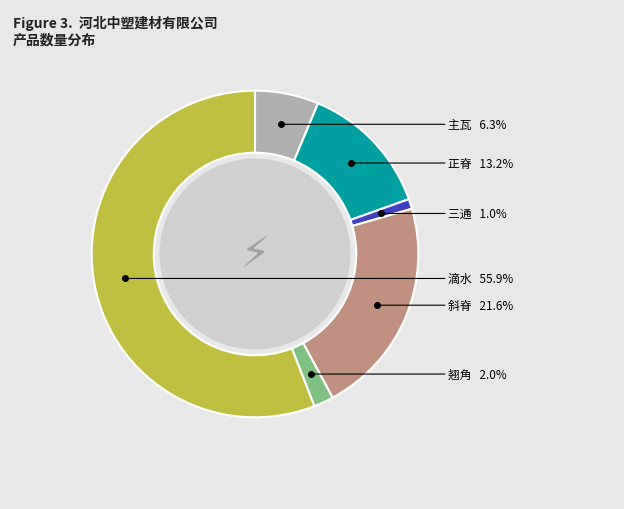

Does any single category account for the majority?

Yes